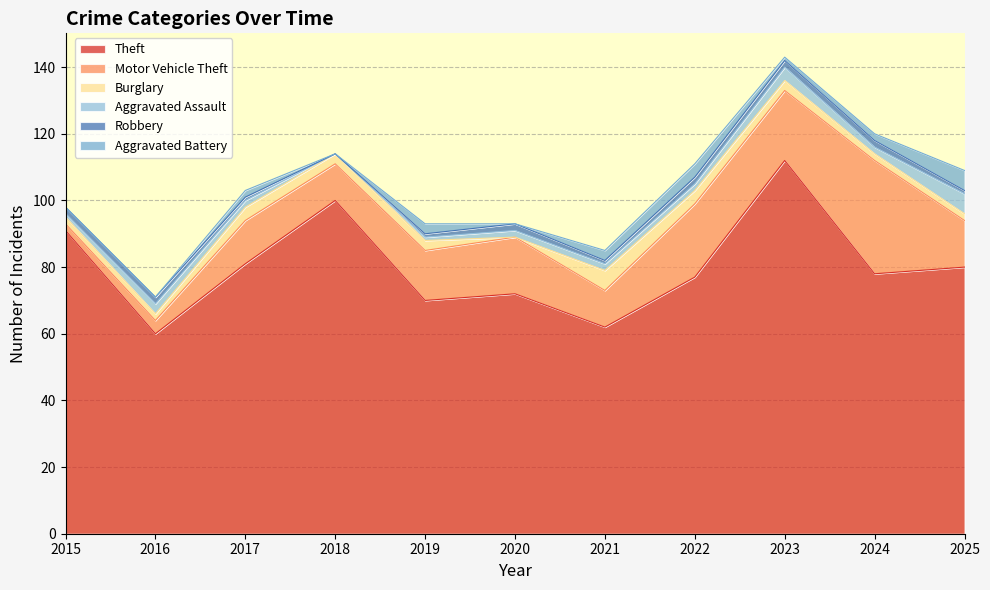

Reading right to left, what are all the values shown in this chart?

Theft: 80	78	112	77	62	72	70	100	81	60	91
Motor Vehicle Theft: 14	34	21	22	11	17	15	11	13	4	2
Burglary: 2	2	3	4	6	0	3	3	4	2	2
Aggravated Assault: 6	2	4	2	2	2	1	0	2	3	1
Robbery: 1	2	2	2	1	2	1	0	1	2	2
Aggravated Battery: 6	2	1	4	3	0	3	0	2	0	0